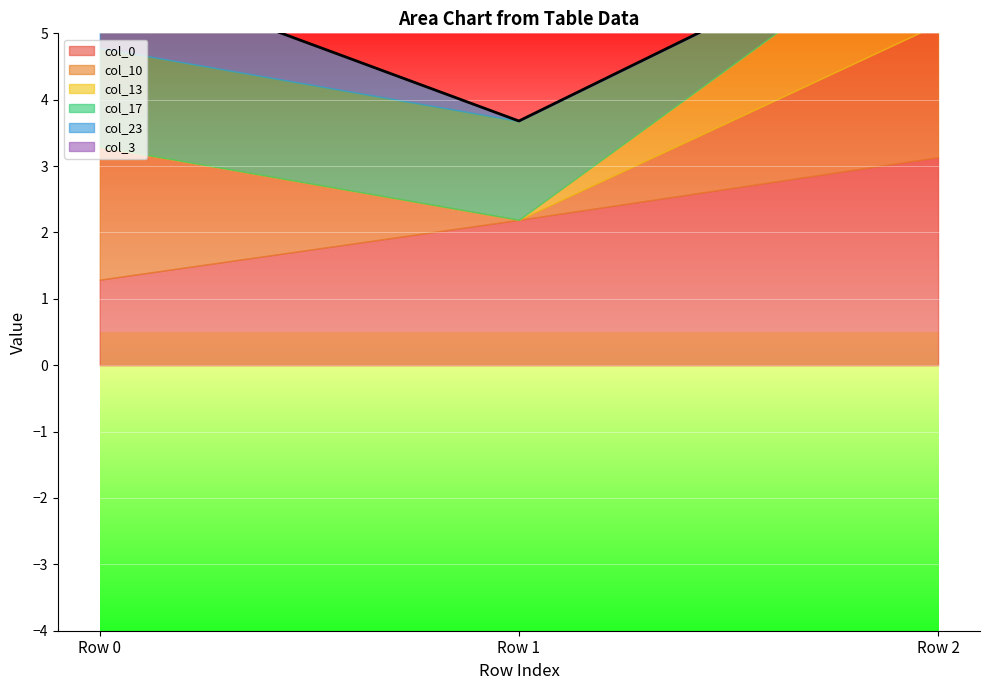

What is the total value across all series at Row 1?

3.7